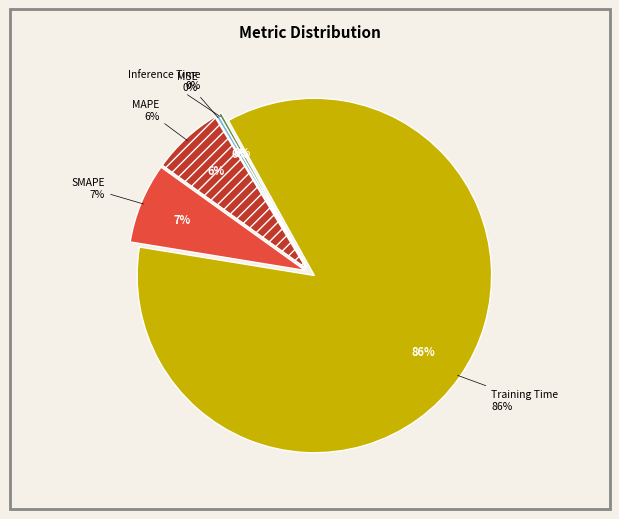

What portion of the pie excludes MSE?

99.7%